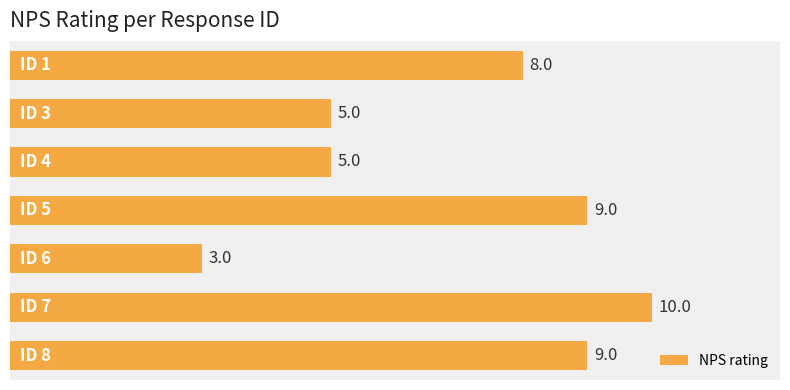

What is the greatest value displayed?

10